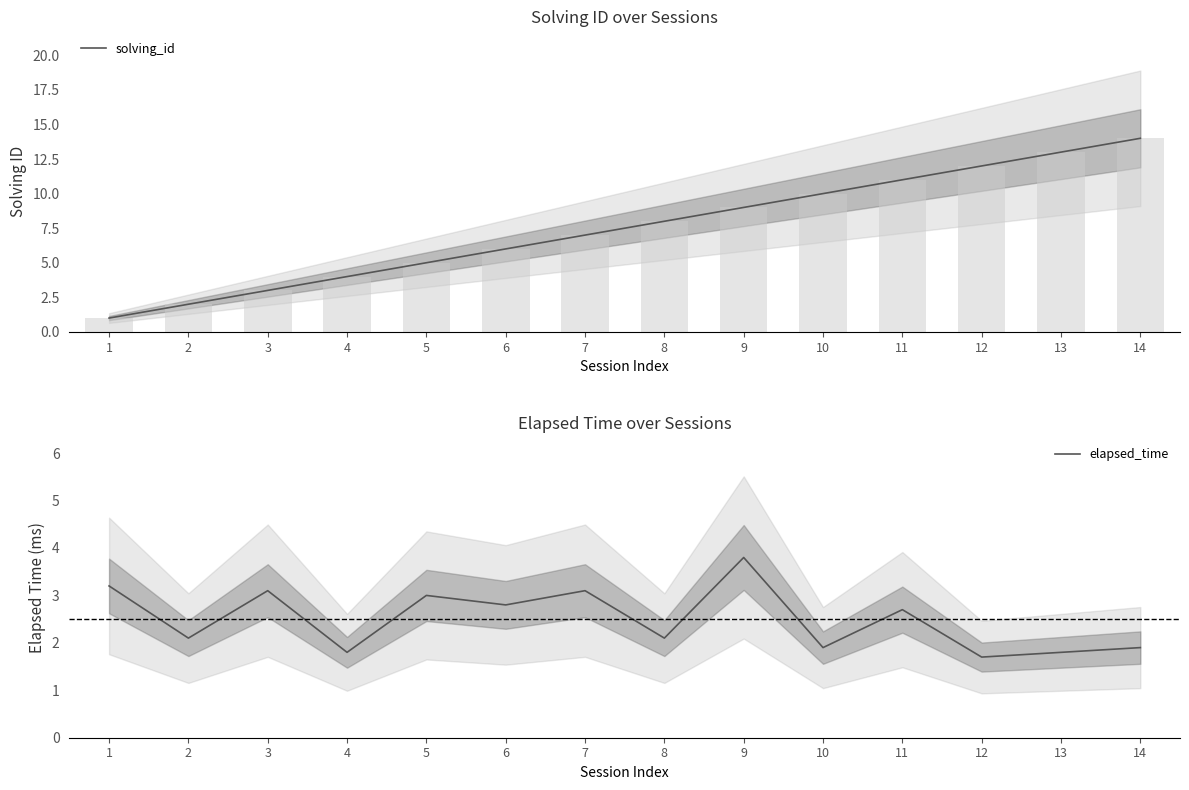

List the series in order of their overall mean, highest first.

solving_id, elapsed_time